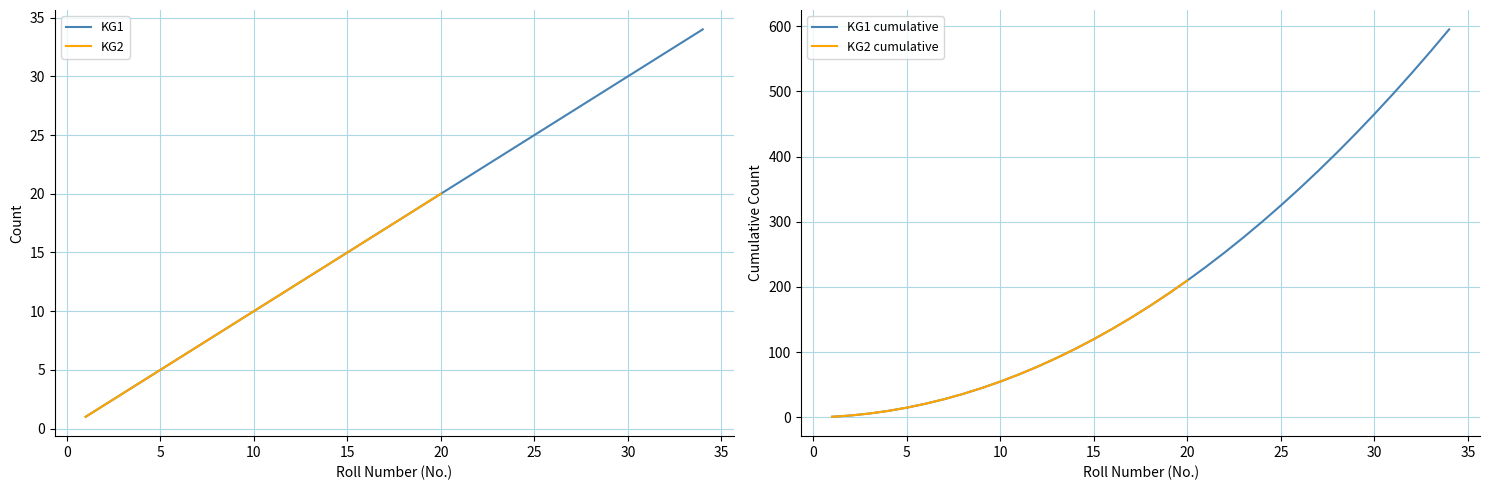

True or false: the data shows 33 at 19.

False